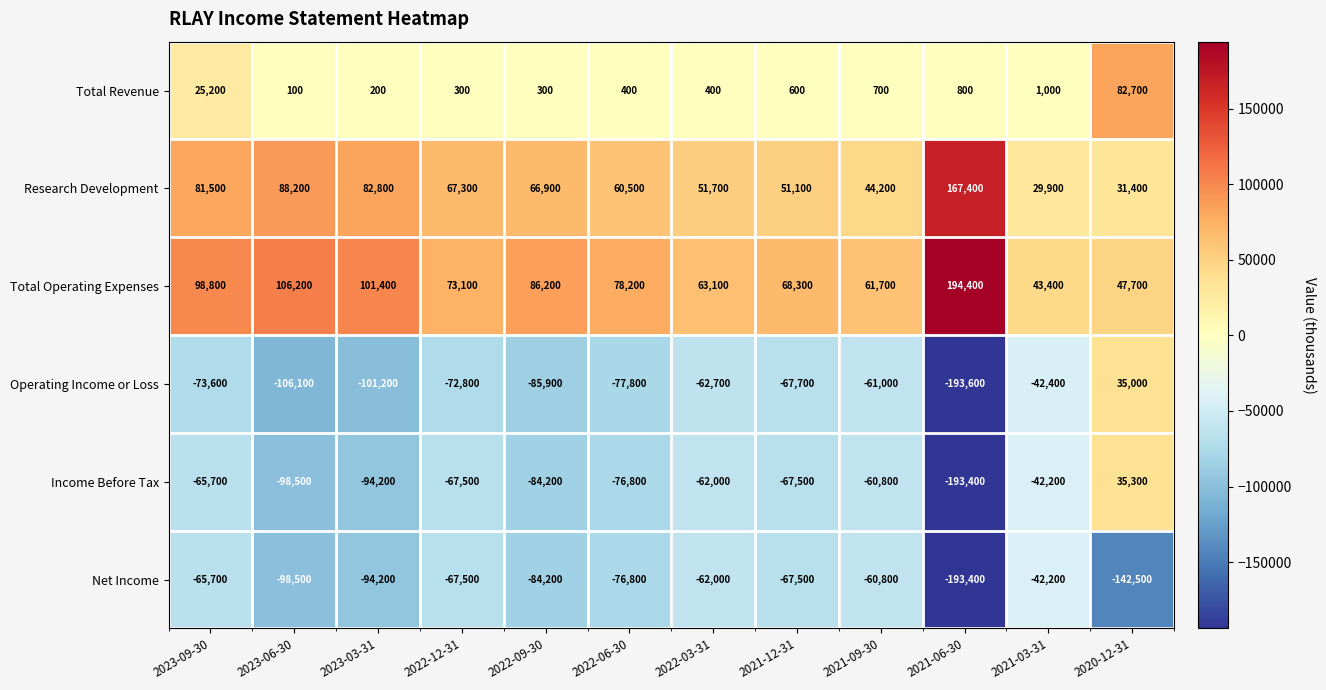

What is the difference between the highest and lowest values at 2022-06-30?

156000